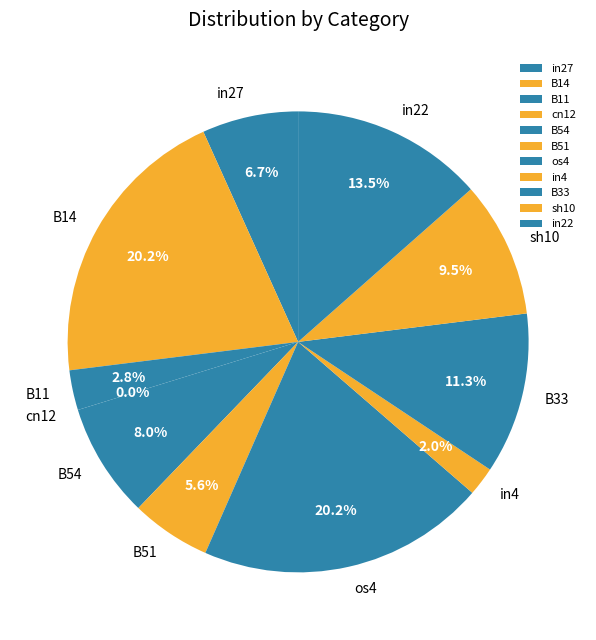

Count the number of slices in the pie.

11